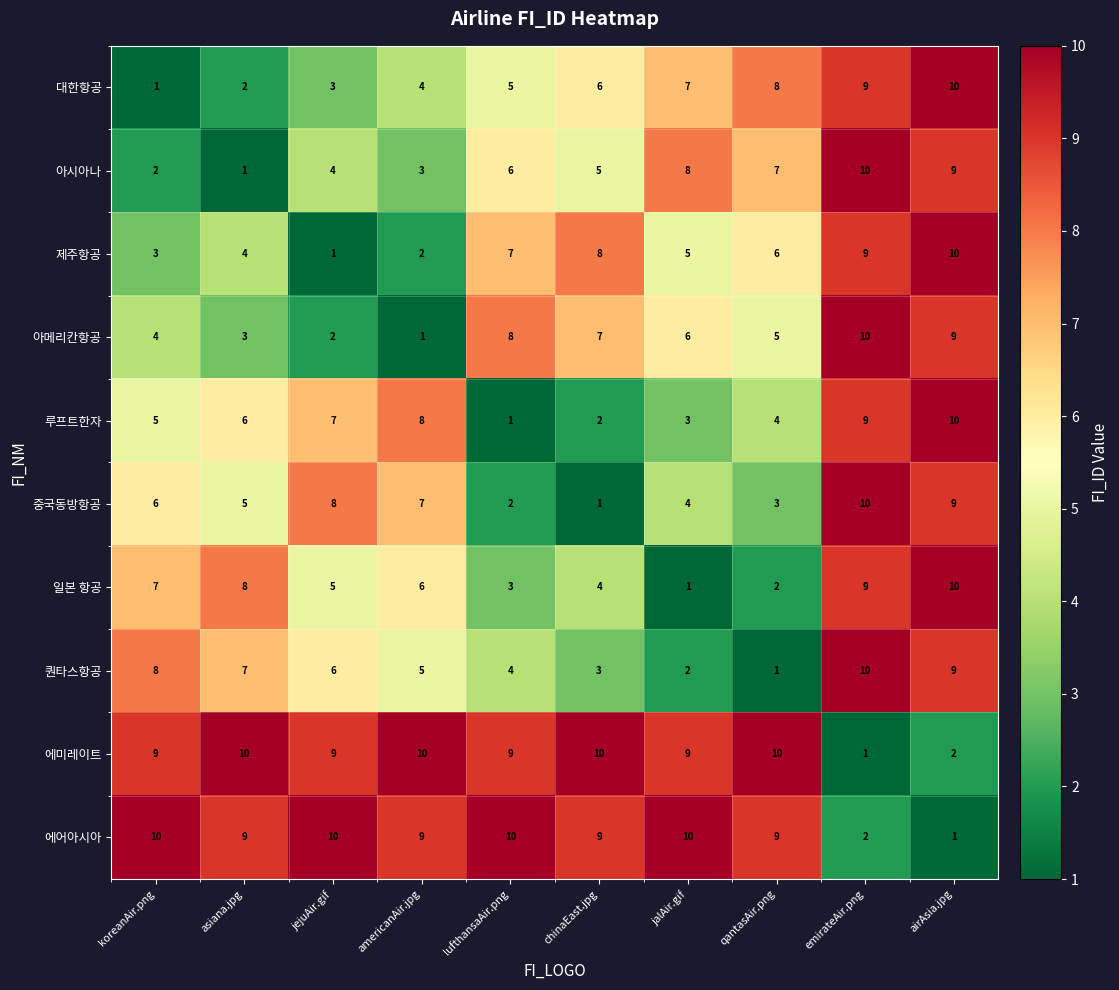

What is the difference between the highest and lowest values at koreanAir.png?

9